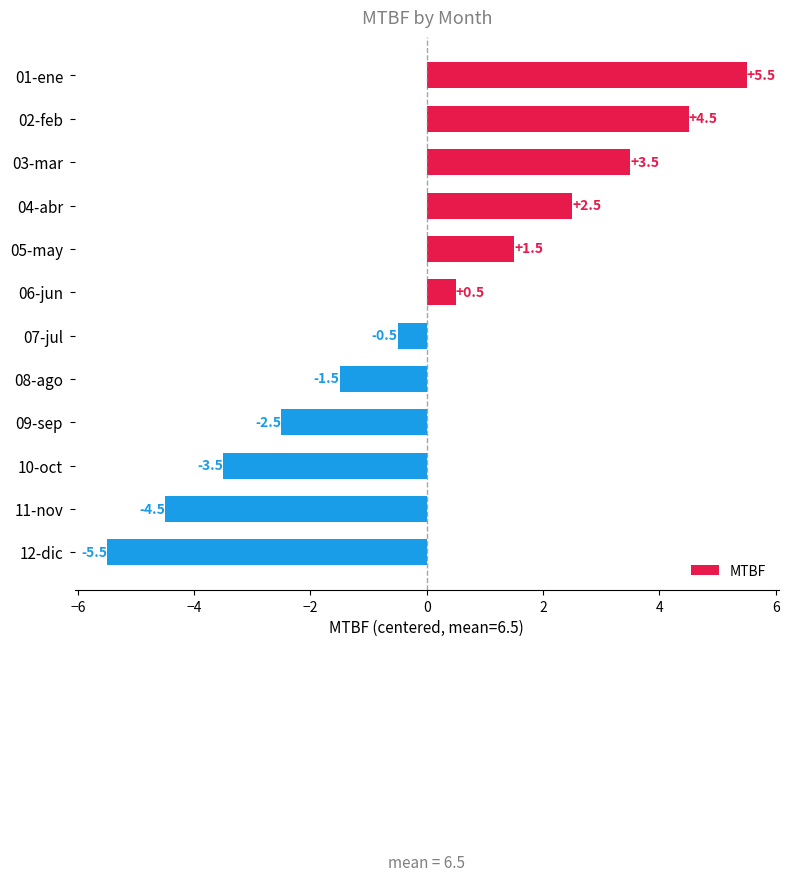

What is the value of the 12th bar from the top?

-5.5